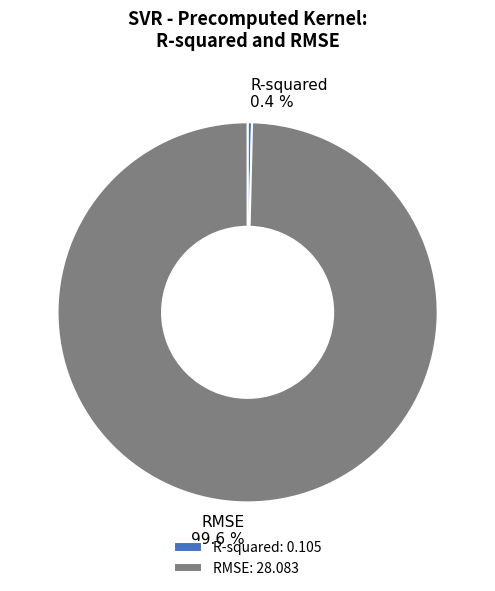

To the nearest percent, what is the average slice percentage?

50%